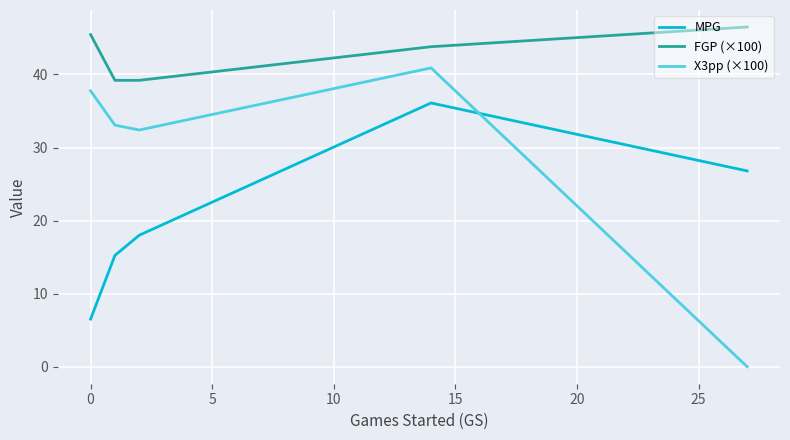

What is the maximum value shown in the chart?

46.5